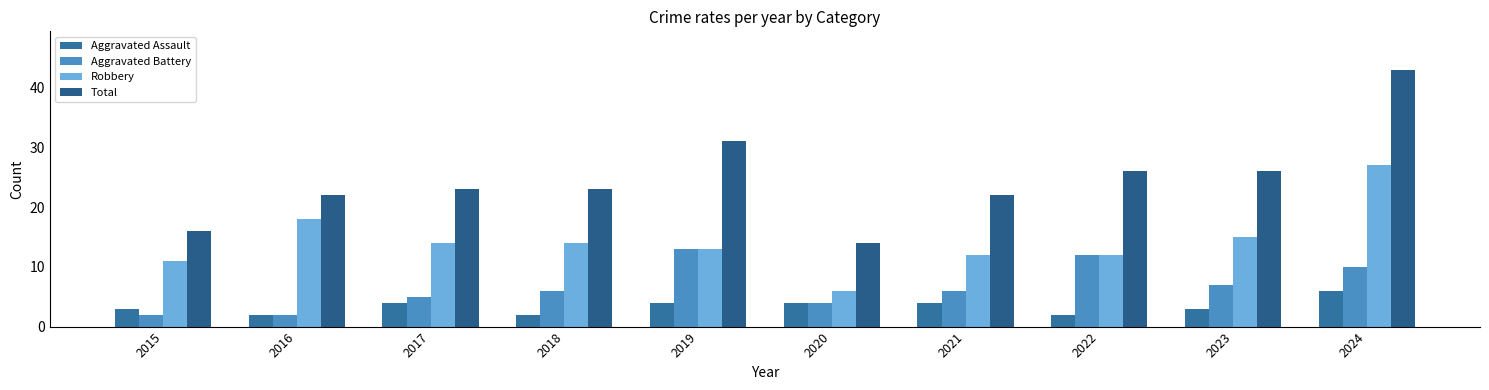

Reading left to right, transcribe all the data shown in this chart.

Aggravated Assault: 3	2	4	2	4	4	4	2	3	6
Aggravated Battery: 2	2	5	6	13	4	6	12	7	10
Robbery: 11	18	14	14	13	6	12	12	15	27
Total: 16	22	23	23	31	14	22	26	26	43